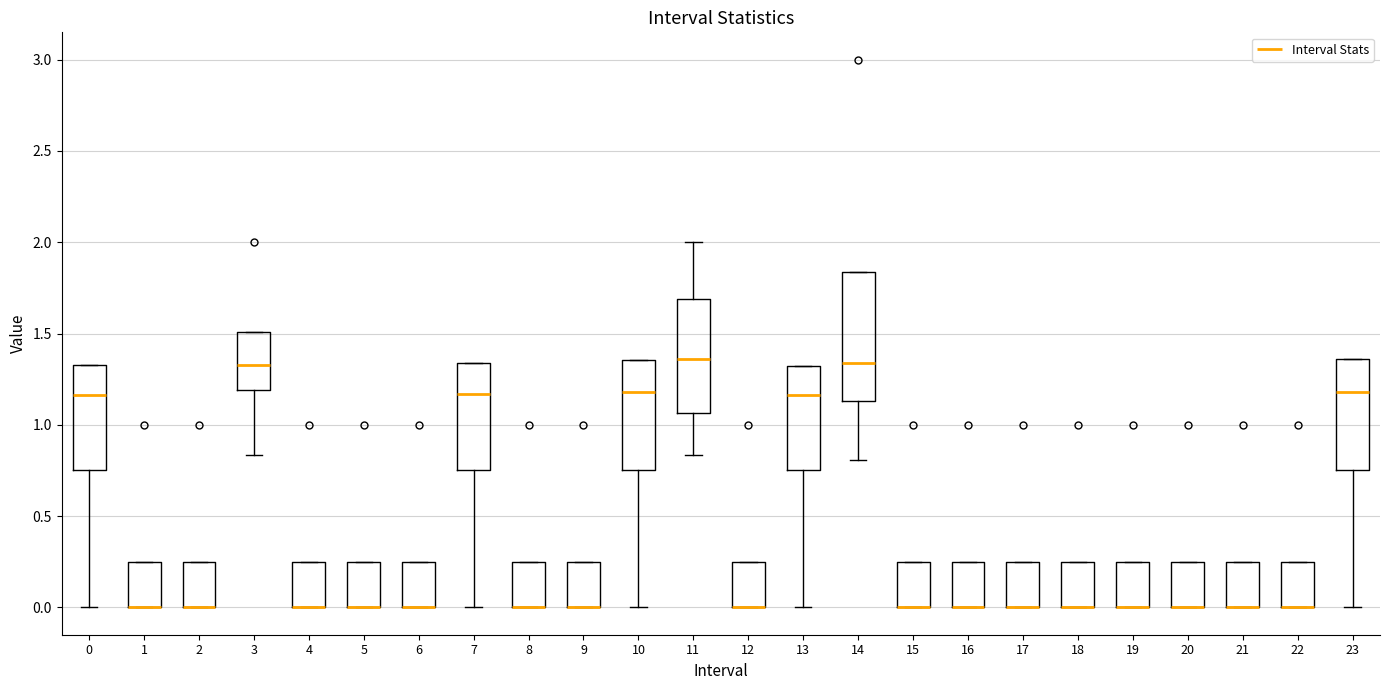

Reading left to right, read every box against the y-axis: the position of its median line, the range the box covers, and the ends of its whiskers. The values are not printed on the chart, so give them approximately, as read against the axis.

0: median 1.15, box 0.75 to 1.35, whiskers 0.00 to 1.35
1: median 0.00 (drawn on the box's lower edge), box 0.00 to 0.25, whiskers 0.00 to 0.25
2: median 0.00 (drawn on the box's lower edge), box 0.00 to 0.25, whiskers 0.00 to 0.25
3: median 1.35, box 1.20 to 1.50, whiskers 0.85 to 1.50
4: median 0.00 (drawn on the box's lower edge), box 0.00 to 0.25, whiskers 0.00 to 0.25
5: median 0.00 (drawn on the box's lower edge), box 0.00 to 0.25, whiskers 0.00 to 0.25
6: median 0.00 (drawn on the box's lower edge), box 0.00 to 0.25, whiskers 0.00 to 0.25
7: median 1.15, box 0.75 to 1.35, whiskers 0.00 to 1.35
8: median 0.00 (drawn on the box's lower edge), box 0.00 to 0.25, whiskers 0.00 to 0.25
9: median 0.00 (drawn on the box's lower edge), box 0.00 to 0.25, whiskers 0.00 to 0.25
10: median 1.20, box 0.75 to 1.35, whiskers 0.00 to 1.35
11: median 1.35, box 1.05 to 1.70, whiskers 0.85 to 2.00
12: median 0.00 (drawn on the box's lower edge), box 0.00 to 0.25, whiskers 0.00 to 0.25
13: median 1.15, box 0.75 to 1.30, whiskers 0.00 to 1.30
14: median 1.35, box 1.15 to 1.85, whiskers 0.80 to 1.85
15: median 0.00 (drawn on the box's lower edge), box 0.00 to 0.25, whiskers 0.00 to 0.25
16: median 0.00 (drawn on the box's lower edge), box 0.00 to 0.25, whiskers 0.00 to 0.25
17: median 0.00 (drawn on the box's lower edge), box 0.00 to 0.25, whiskers 0.00 to 0.25
18: median 0.00 (drawn on the box's lower edge), box 0.00 to 0.25, whiskers 0.00 to 0.25
19: median 0.00 (drawn on the box's lower edge), box 0.00 to 0.25, whiskers 0.00 to 0.25
20: median 0.00 (drawn on the box's lower edge), box 0.00 to 0.25, whiskers 0.00 to 0.25
21: median 0.00 (drawn on the box's lower edge), box 0.00 to 0.25, whiskers 0.00 to 0.25
22: median 0.00 (drawn on the box's lower edge), box 0.00 to 0.25, whiskers 0.00 to 0.25
23: median 1.20, box 0.75 to 1.35, whiskers 0.00 to 1.35